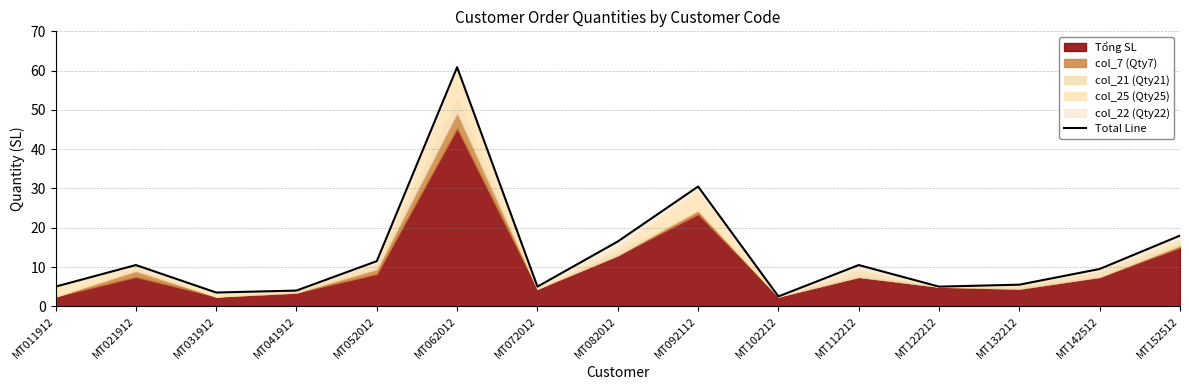

List the labels in order of value, largest first.

MT062012, MT092112, MT152512, MT082012, MT052012, MT021912, MT112212, MT142512, MT132212, MT011912, MT072012, MT122212, MT041912, MT031912, MT102212